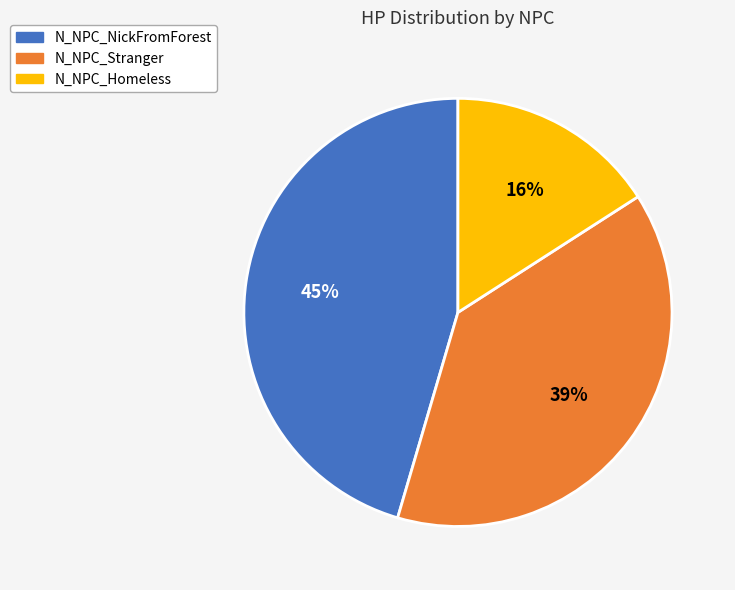

Do N_NPC_Homeless and N_NPC_Stranger together represent more than half of the pie?

Yes